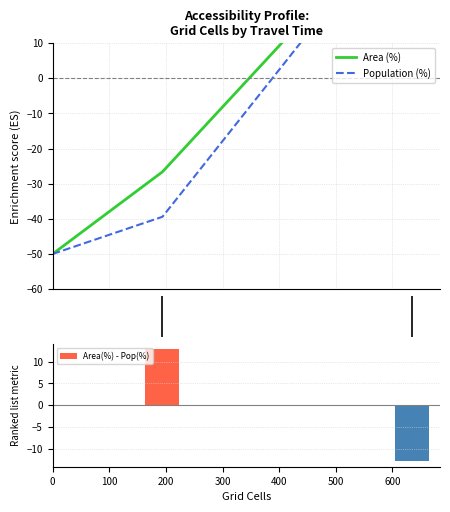

At which label does Area (%) reach its peak?

500